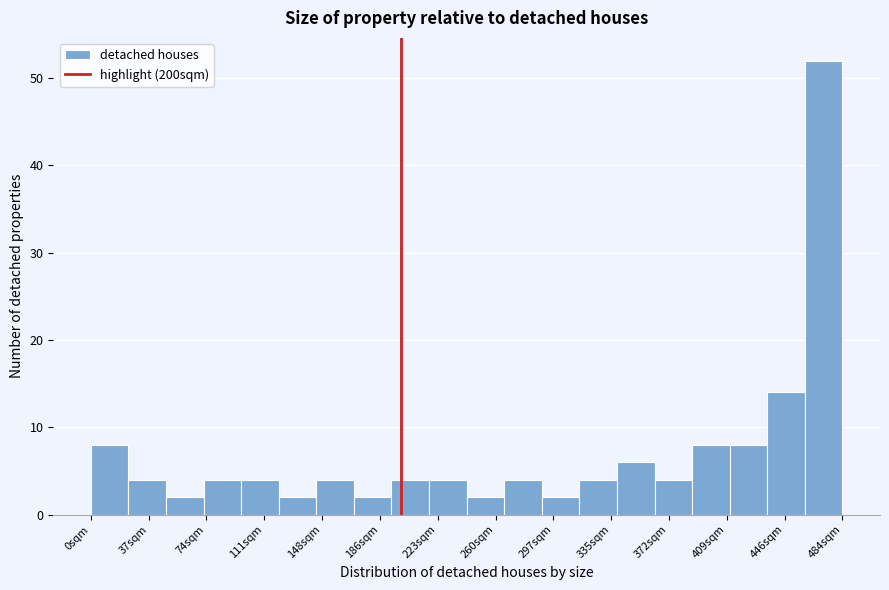

Which range on the x-axis has the tallest bar?

460 to 485